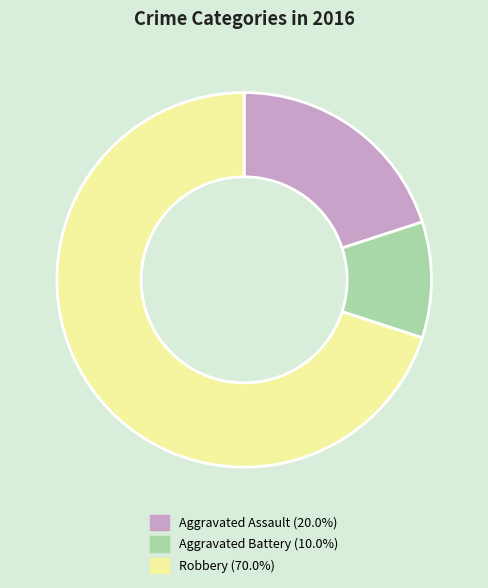

Do Robbery and Aggravated Battery together represent more than half of the pie?

Yes